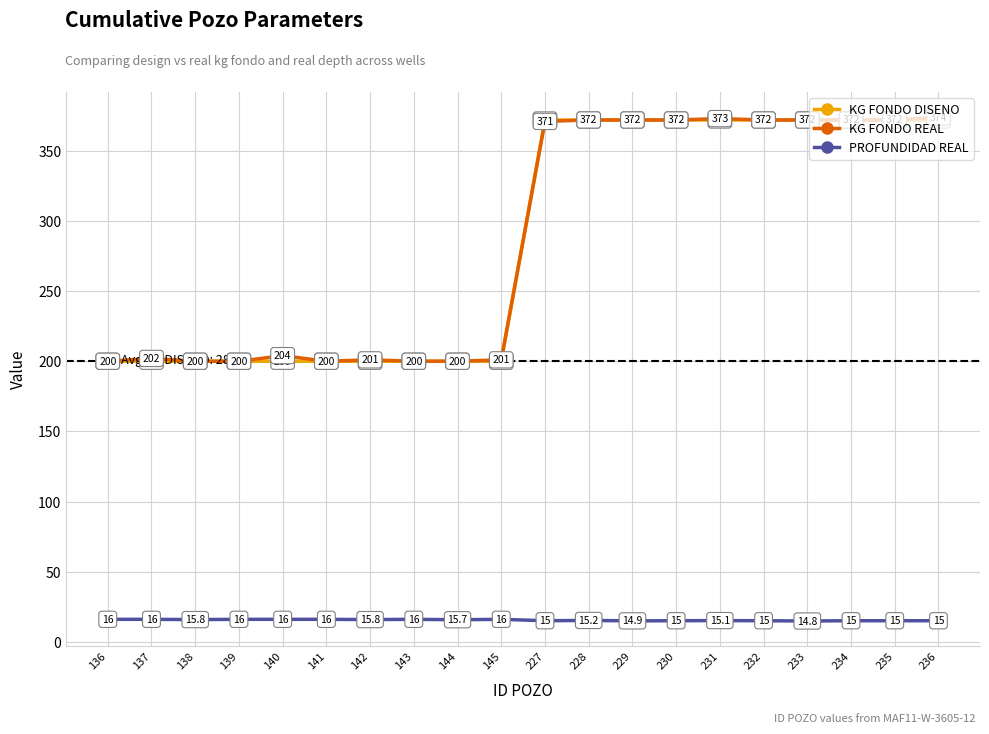

True or false: PROFUNDIDAD REAL and KG FONDO DISENO intersect in this chart.

False